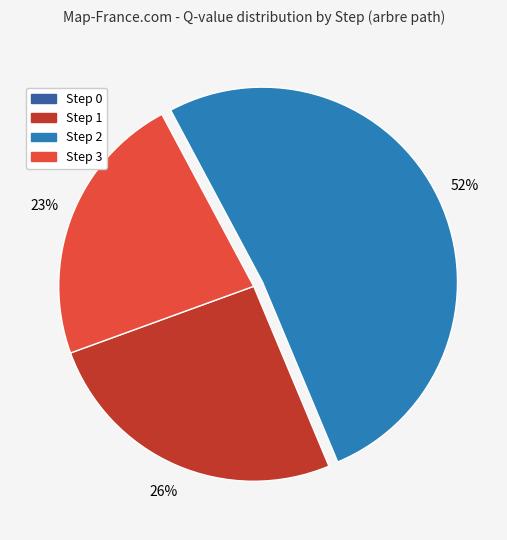

To the nearest percent, what percentage of the pie is Step 3?

23%